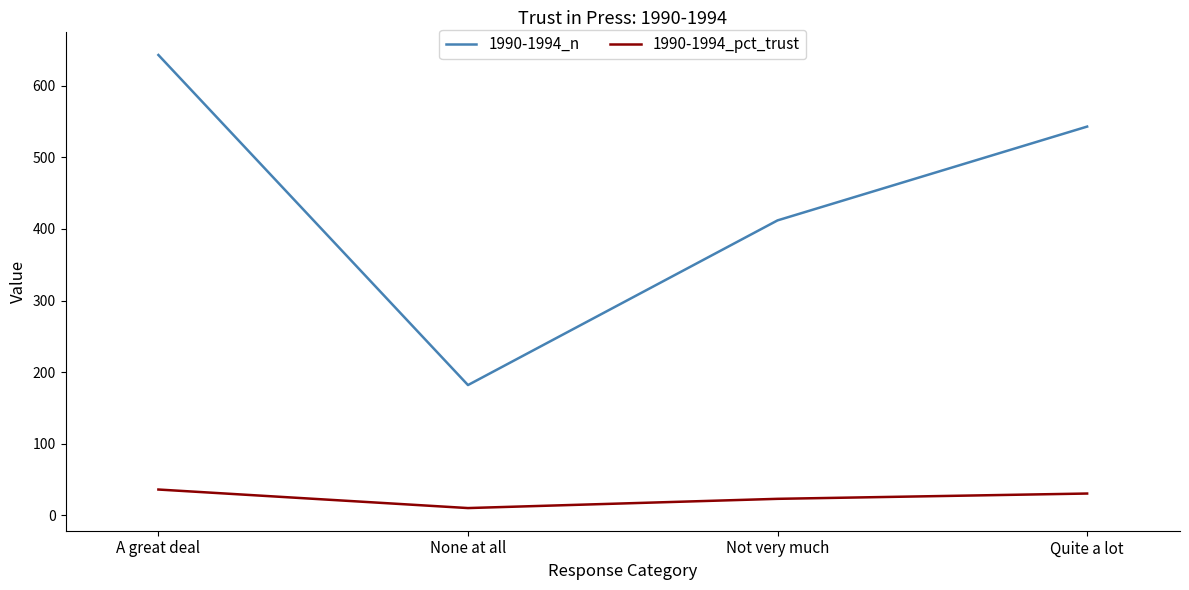

What is the sum of the 1990-1994_pct_trust values at A great deal and Not very much?

59.2